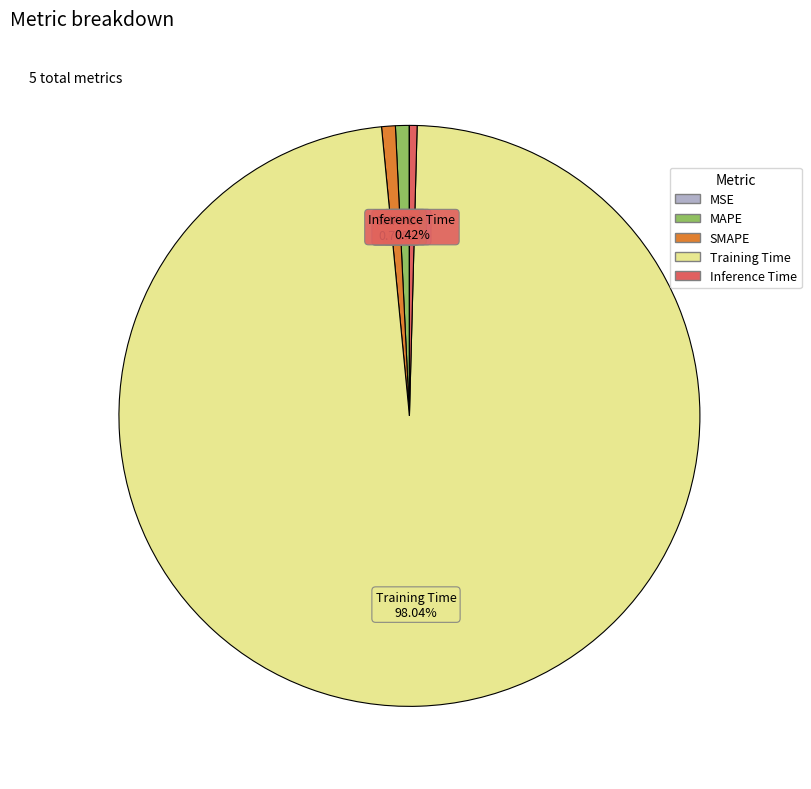

Does Training Time account for over 50% of the chart?

Yes